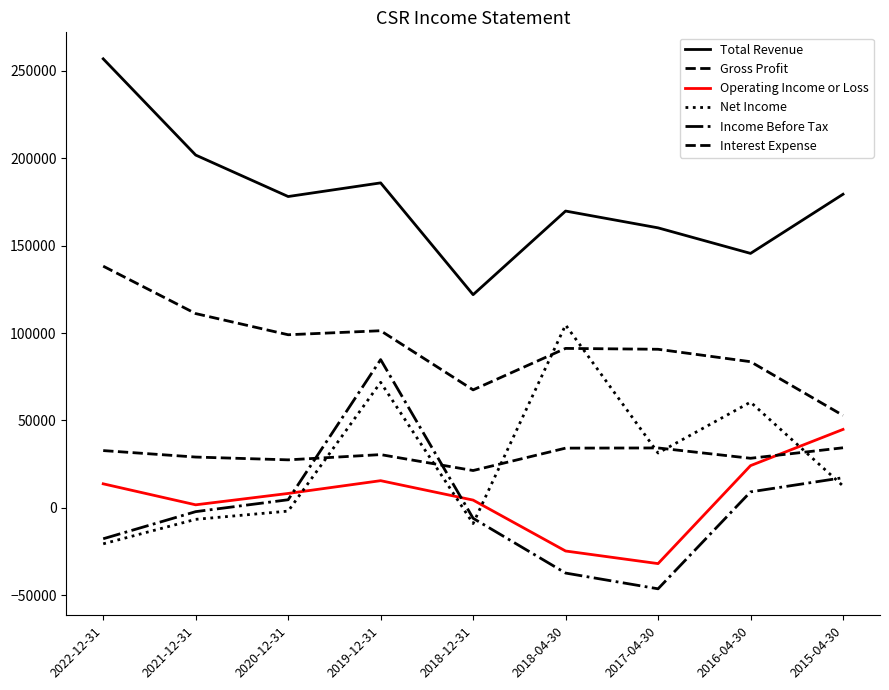

How many interior local valleys does the Interest Expense series have?

3